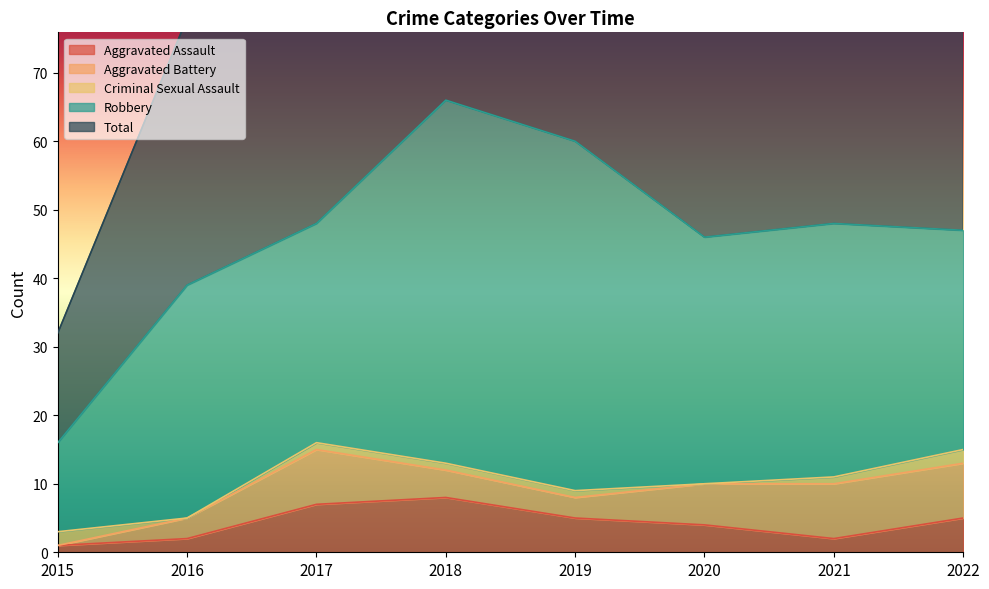

How many data points does each series have?

8